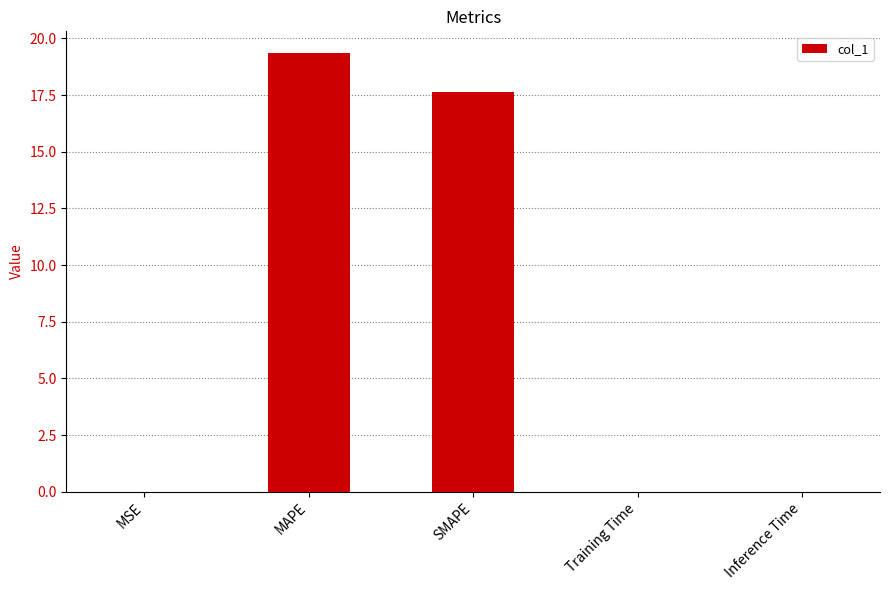

What is the sum of the values at MAPE and SMAPE?

37.0